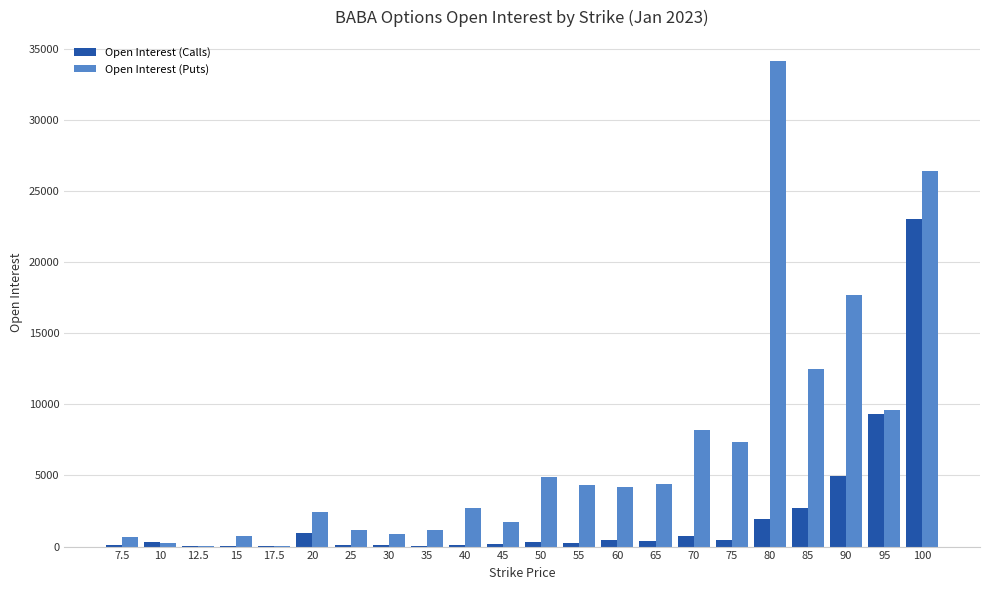

Are the bars horizontal?

No